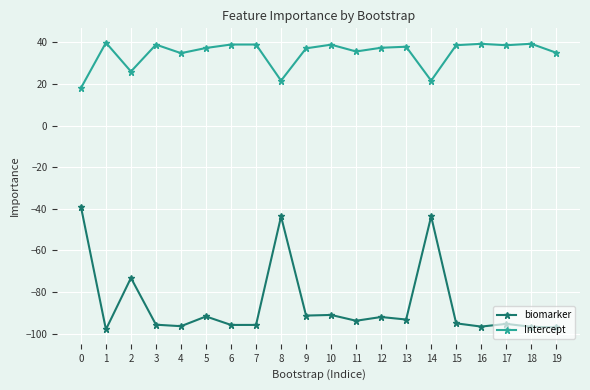

At which category does Intercept reach its first local valley?

2